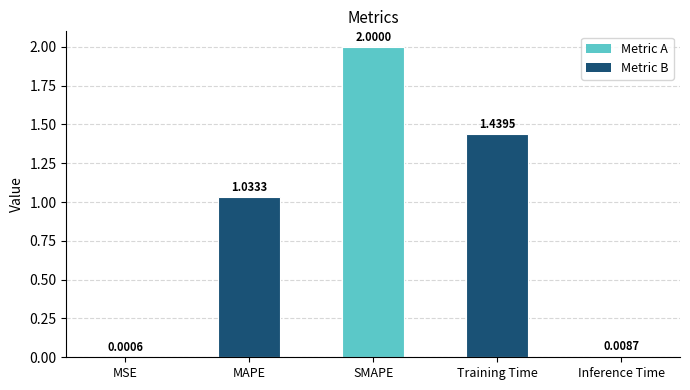

At which label is the value closest to 1?

MAPE